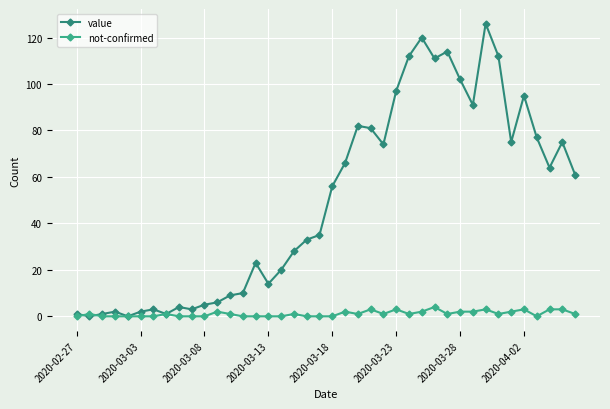

How many lines are shown in the chart?

2